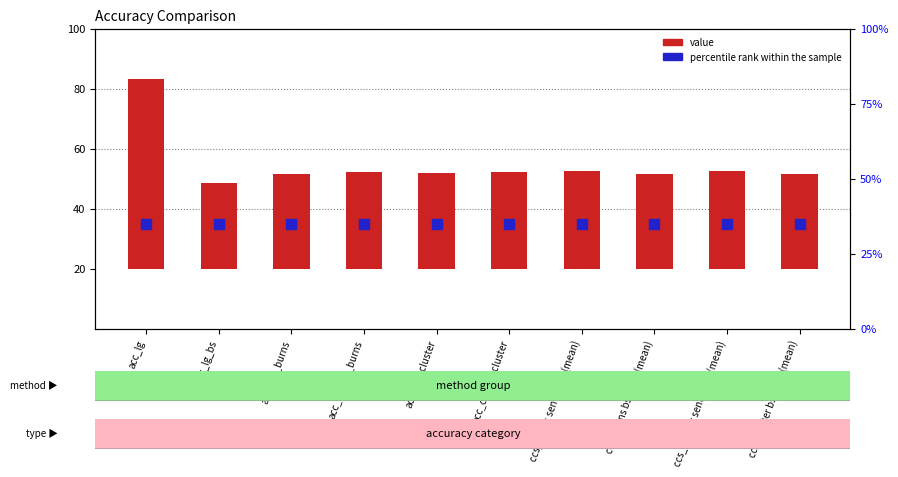

At how many categories does at least one series exceed 38?

1